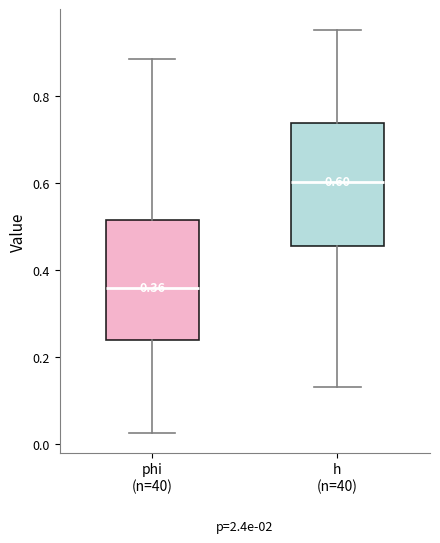

Which box has the lowest median line?

phi (n=40)